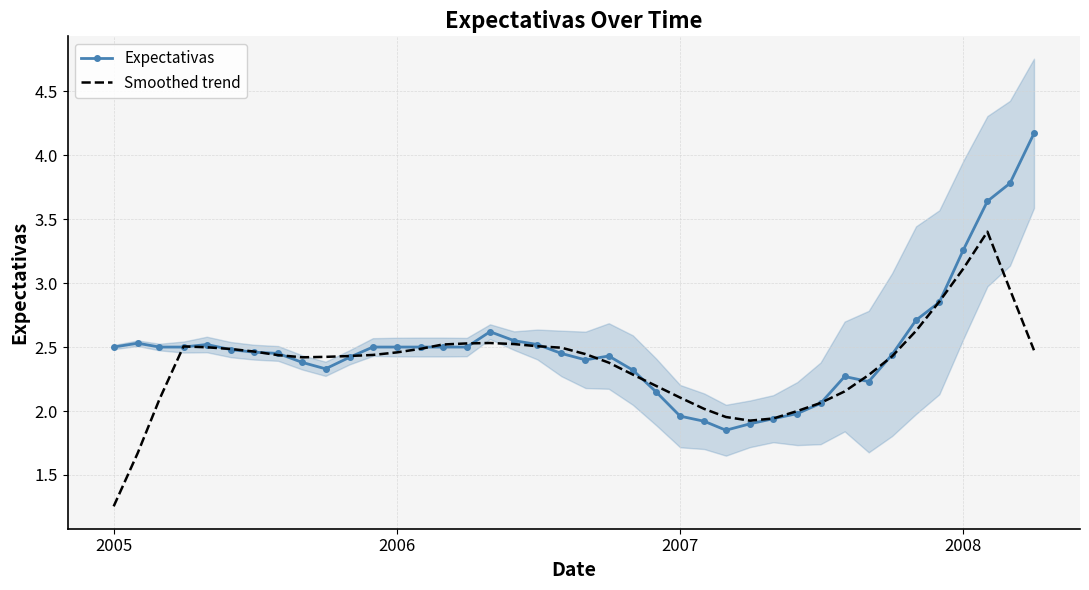

Reading left to right, list all the values displayed in this chart.

Expectativas: 2.5	2.5	2.5	2.5	2.5	2.5	2.5	2.5	2.4	2.3	2.4	2.5	2.5	2.5	2.5	2.5	2.6	2.5	2.5	2.5	2.4	2.4	2.3	2.1	2.0	1.9	1.9	1.9	1.9	2.0	2.1	2.3	2.2	2.4	2.7	2.9	3.3	3.6	3.8	4.2
Smoothed trend: 1.3	1.7	2.1	2.5	2.5	2.5	2.5	2.4	2.4	2.4	2.4	2.4	2.5	2.5	2.5	2.5	2.5	2.5	2.5	2.5	2.4	2.4	2.3	2.2	2.1	2.0	2.0	1.9	1.9	2.0	2.1	2.2	2.3	2.4	2.6	2.9	3.1	3.4	2.9	2.5